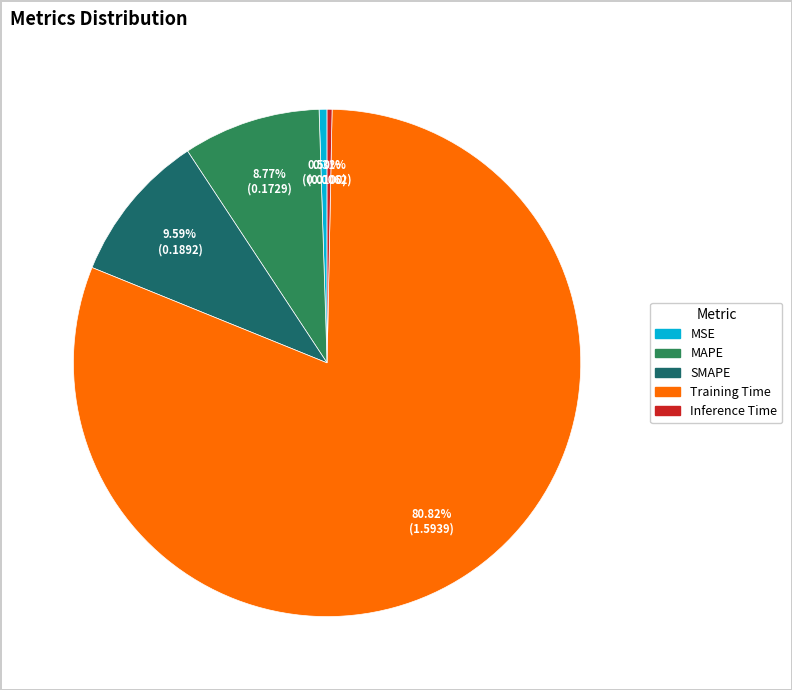

To the nearest percent, what is the combined percentage of SMAPE and MAPE?

18%